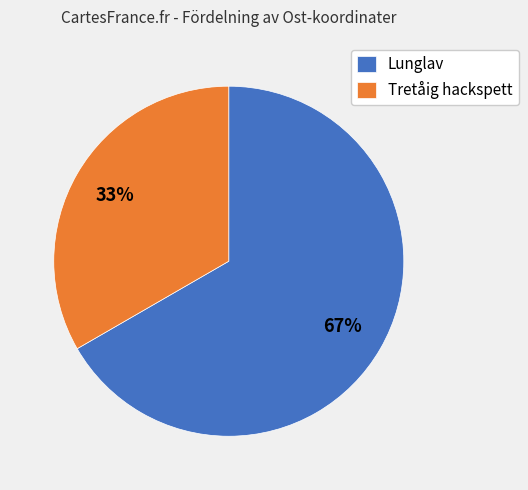

To the nearest percent, what portion does Lunglav represent?

67%